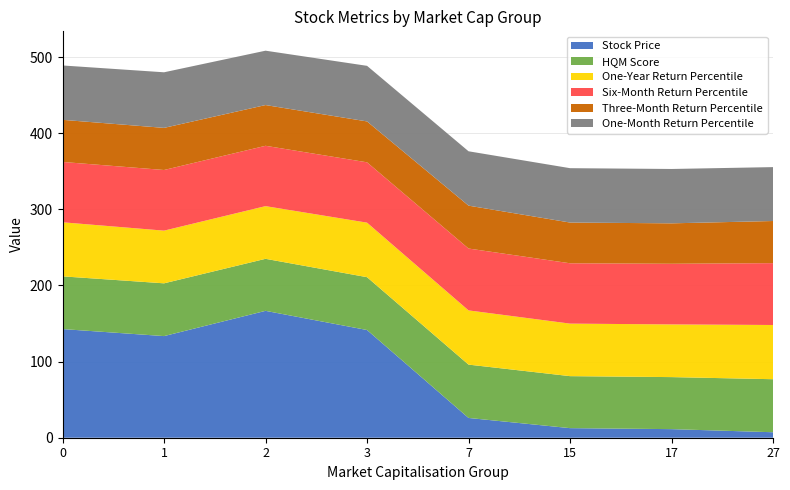

Reading left to right, what are all the values shown in this chart?

Stock Price: 0=142.8	1=133.5	2=166.7	3=141.5	7=26.0	15=12.6	17=11.3	27=7.2
HQM Score: 0=69.3	1=69.3	2=68.4	3=69.4	7=70.1	15=68.3	17=68.4	27=69.7
One-Year Return Percentile: 0=71.0	1=69.2	2=69.2	3=71.6	7=71.2	15=69.0	17=69.2	27=71.2
Six-Month Return Percentile: 0=79.3	1=79.7	2=79.3	3=79.3	7=81.3	15=79.3	17=79.7	27=81.3
Three-Month Return Percentile: 0=55.3	1=55.3	2=53.5	3=53.7	7=56.3	15=53.5	17=53.1	27=55.3
One-Month Return Percentile: 0=71.4	1=73.0	2=71.4	3=73.0	7=71.4	15=71.4	17=71.4	27=70.8